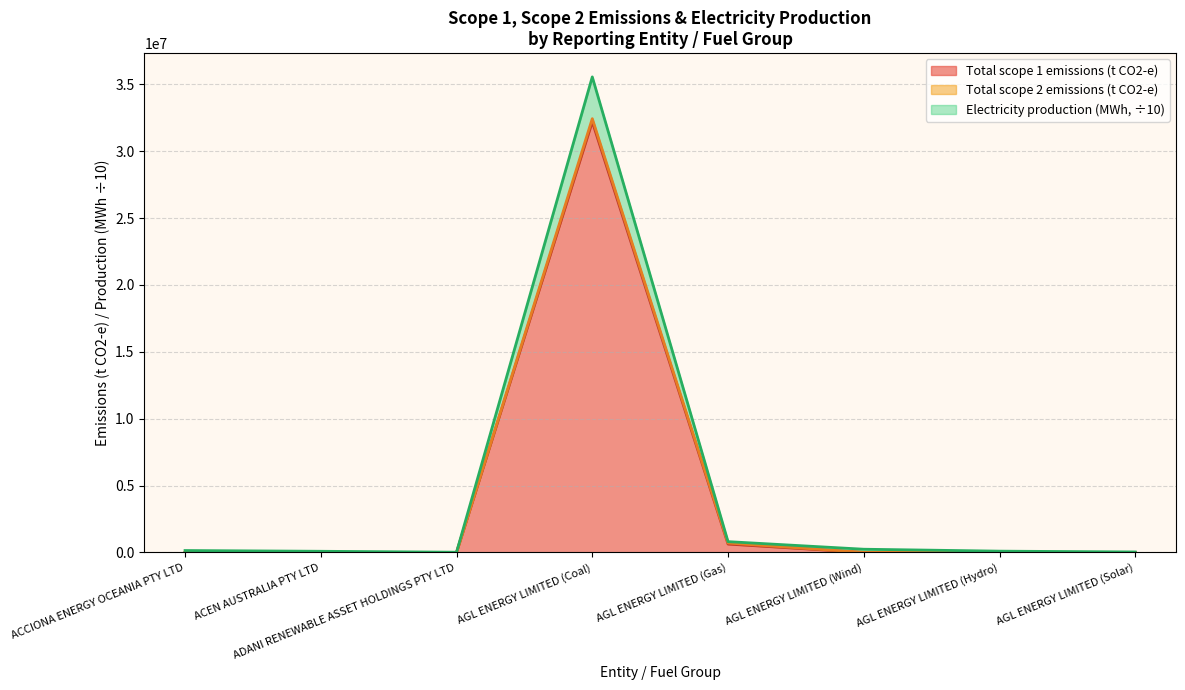

True or false: Total scope 1 emissions (t CO2-e) and Electricity production (MWh) intersect in this chart.

False